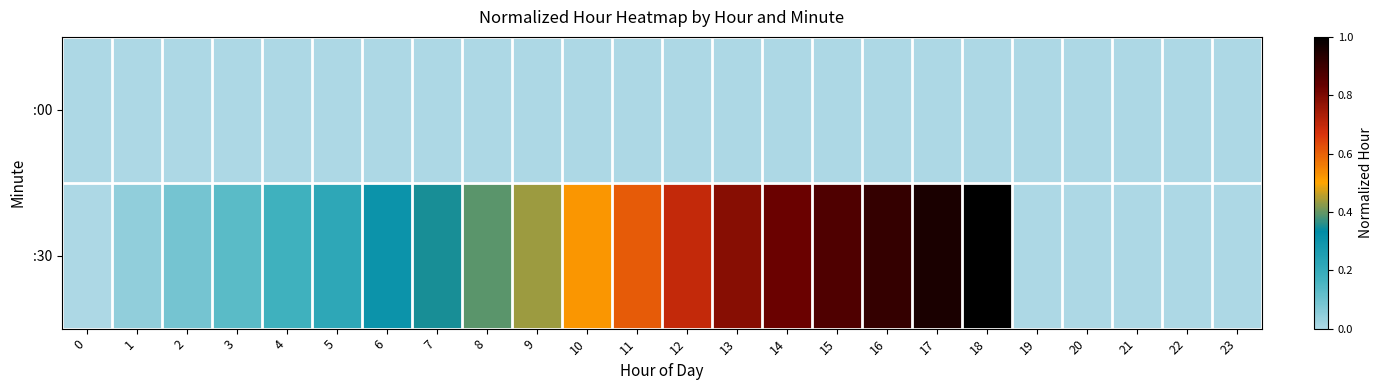

Which has a higher value, 9 or 16?

9